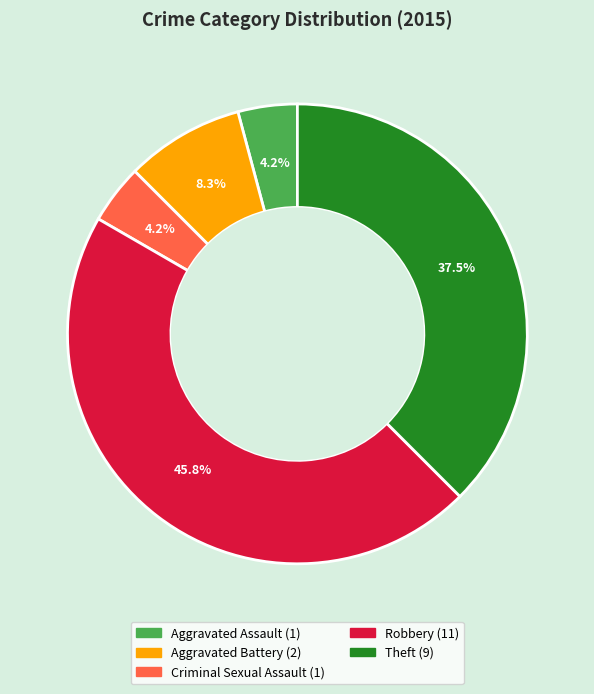

To the nearest percent, what is the difference between the Aggravated Assault and Theft slice percentages?

33%